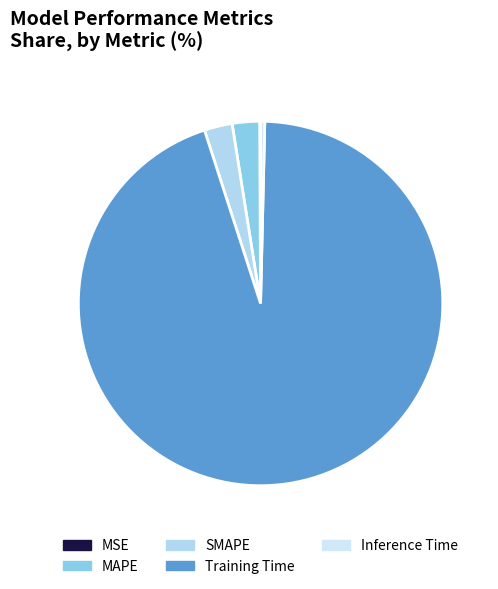

How much of the chart is everything except MAPE?

97.6%